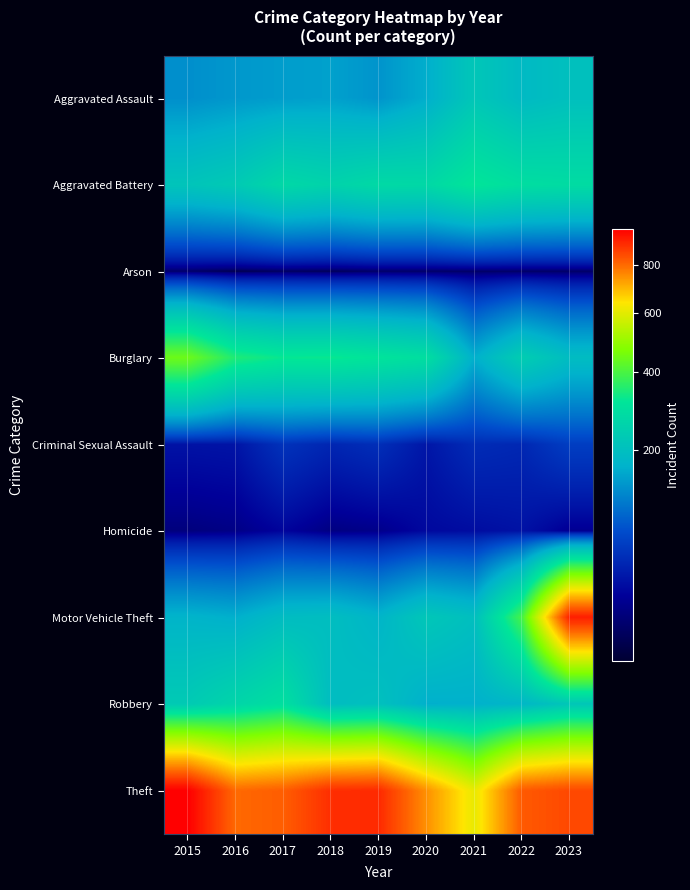

Which series has the widest spread of values?

Motor Vehicle Theft